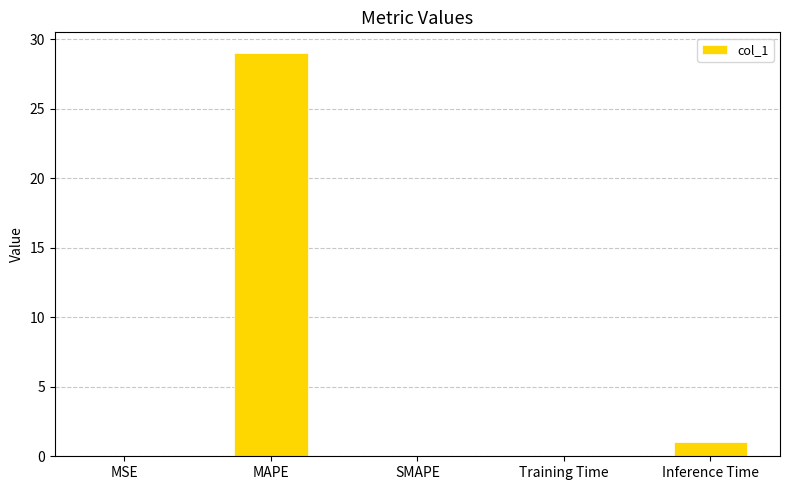

What is the maximum value shown in the chart?

29.1